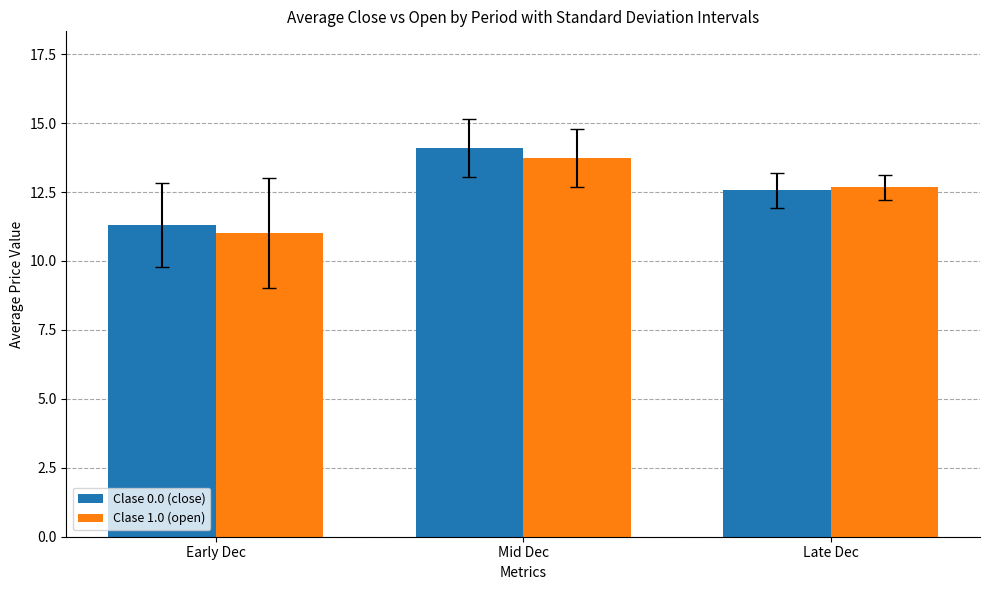

Are the bars horizontal?

No